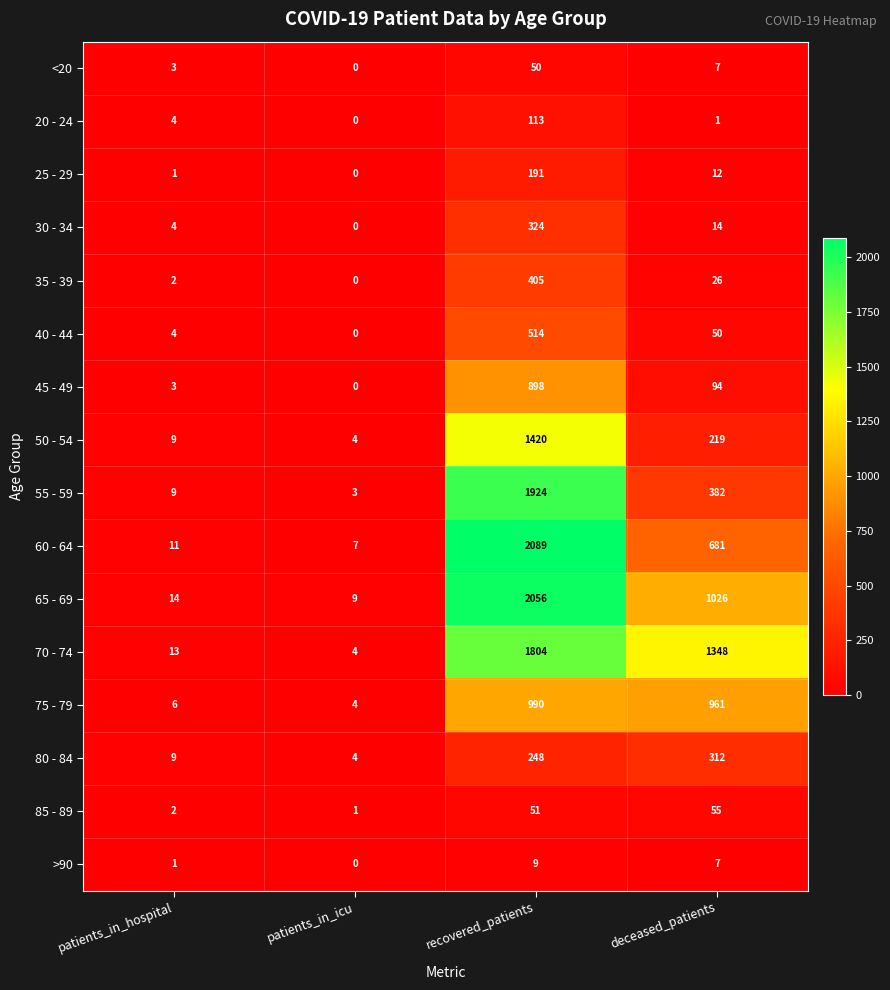

How many positive values does the 20 - 24 series have?

3